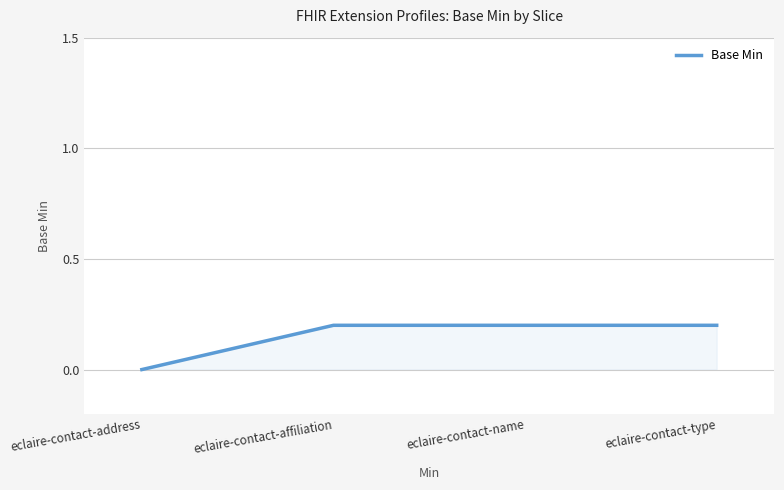

Reading left to right, extract all data points from this chart.

0.0	0.2	0.2	0.2